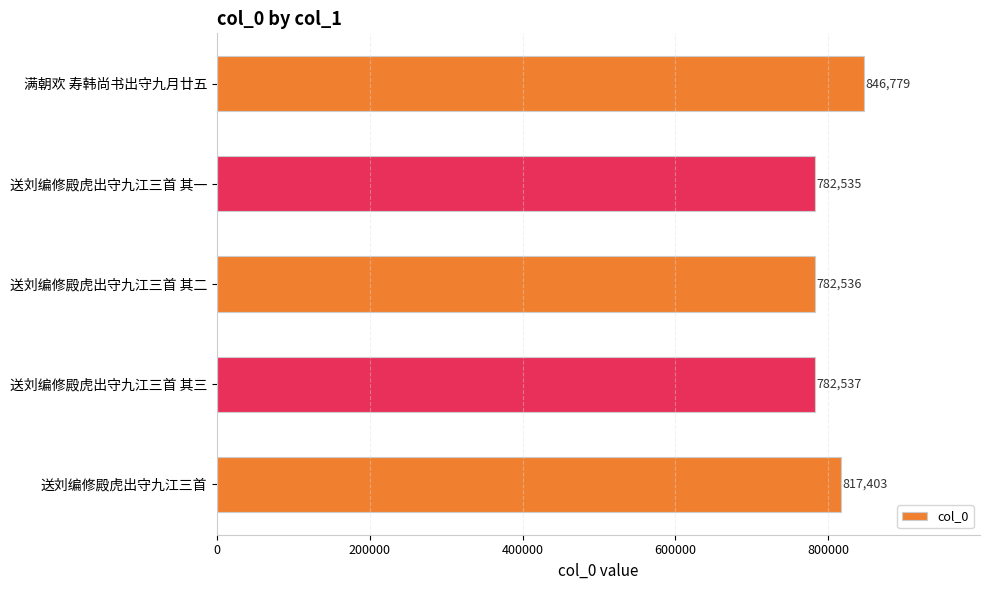

Rank the categories by value from lowest to highest.

送刘编修殿虎出守九江三首 其一, 送刘编修殿虎出守九江三首 其二, 送刘编修殿虎出守九江三首 其三, 送刘编修殿虎出守九江三首, 满朝欢 寿韩尚书出守九月廿五